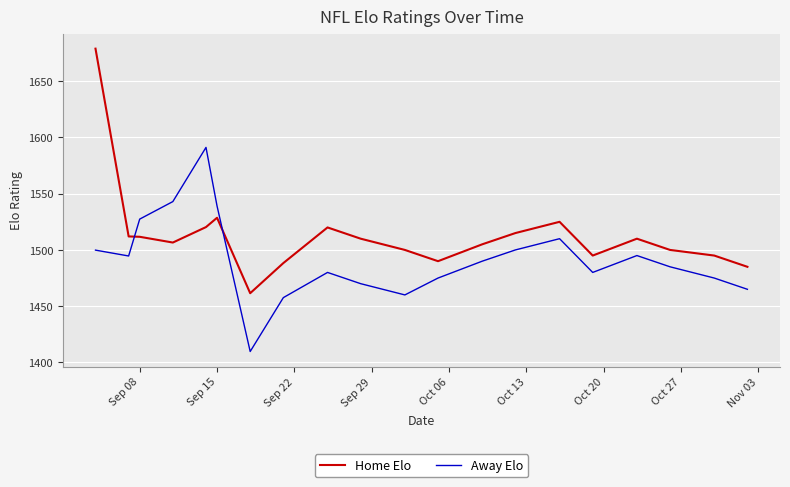

Rank the series by their maximum value, from highest to lowest.

Home Elo, Away Elo